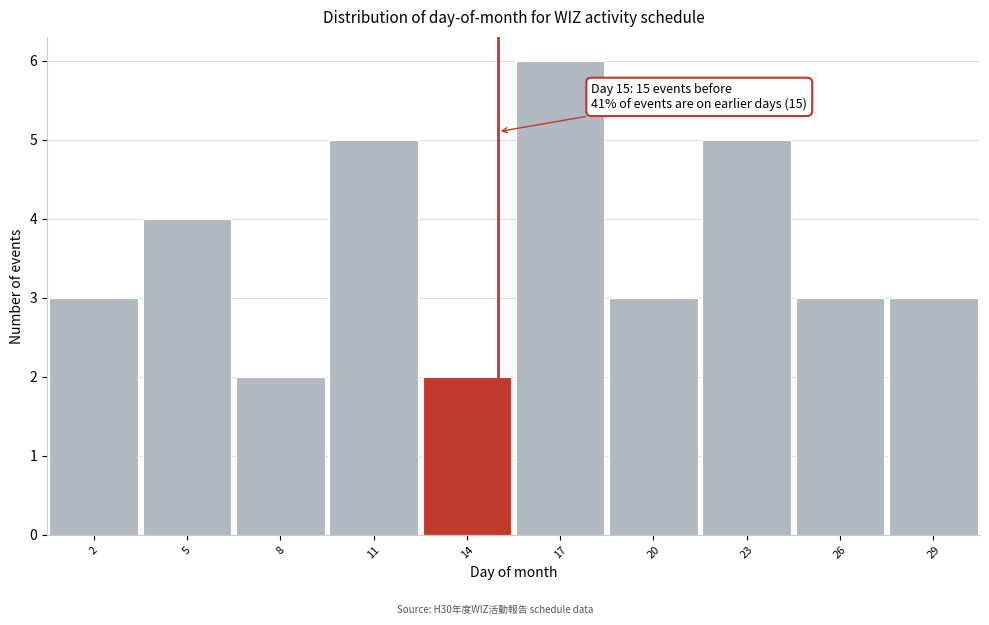

Over which range of the x-axis is the bar tallest?

15.5 to 18.5